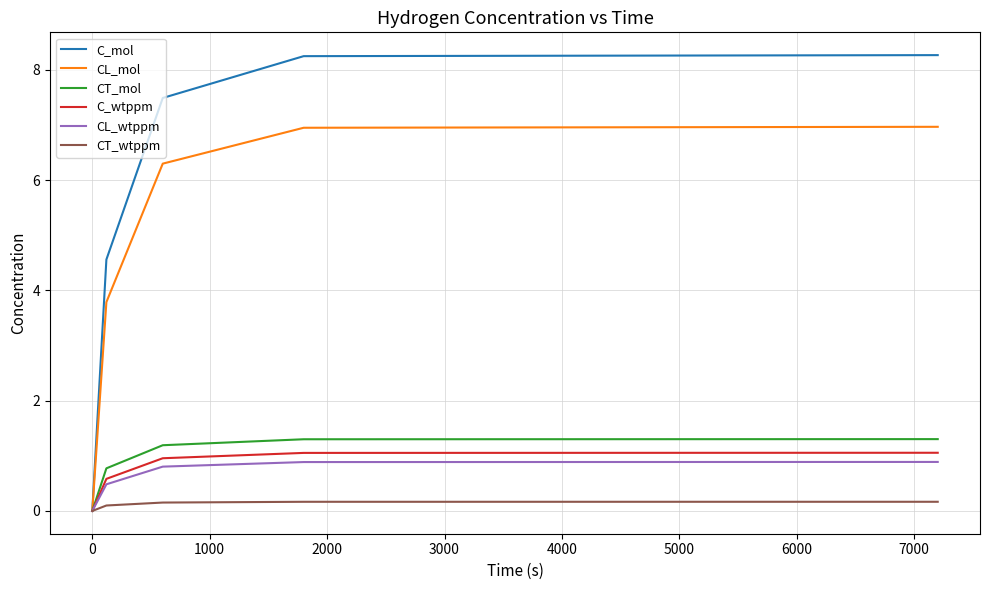

Which series has the largest total across all categories?

C_mol